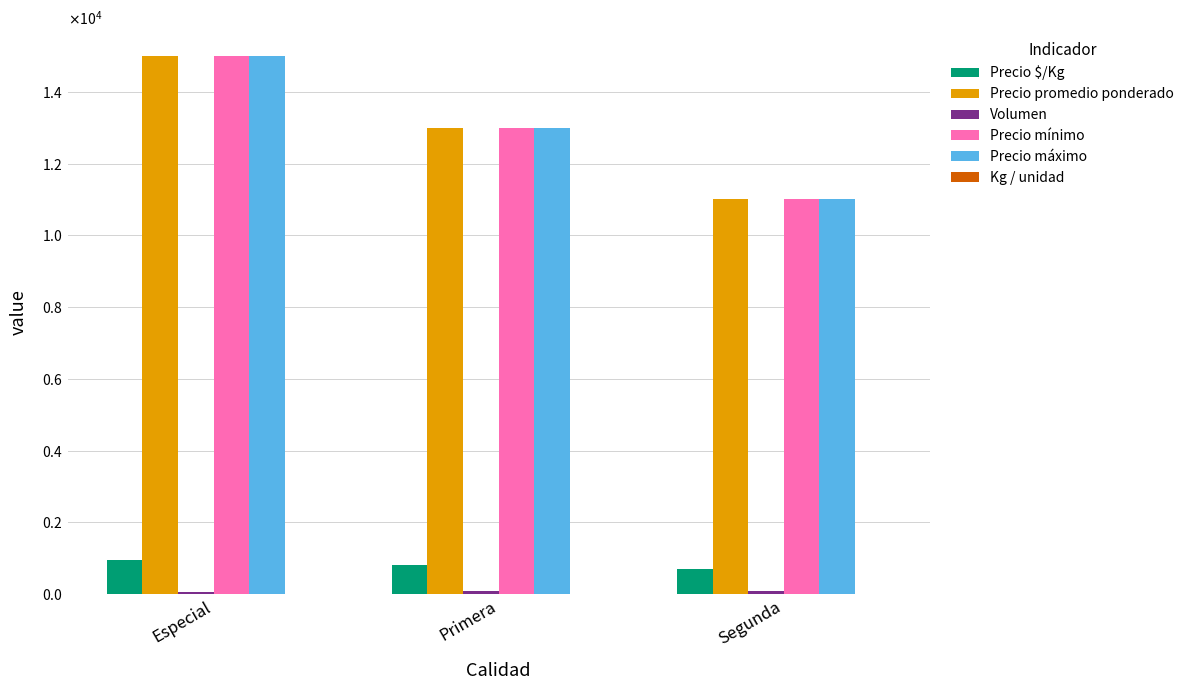

Reading left to right, transcribe all the data shown in this chart.

Precio $/Kg: Especial=938	Primera=812	Segunda=688
Precio promedio ponderado: Especial=15000	Primera=13000	Segunda=11000
Volumen: Especial=50	Primera=100	Segunda=100
Precio mínimo: Especial=15000	Primera=13000	Segunda=11000
Precio máximo: Especial=15000	Primera=13000	Segunda=11000
Kg / unidad: Especial=16	Primera=16	Segunda=16